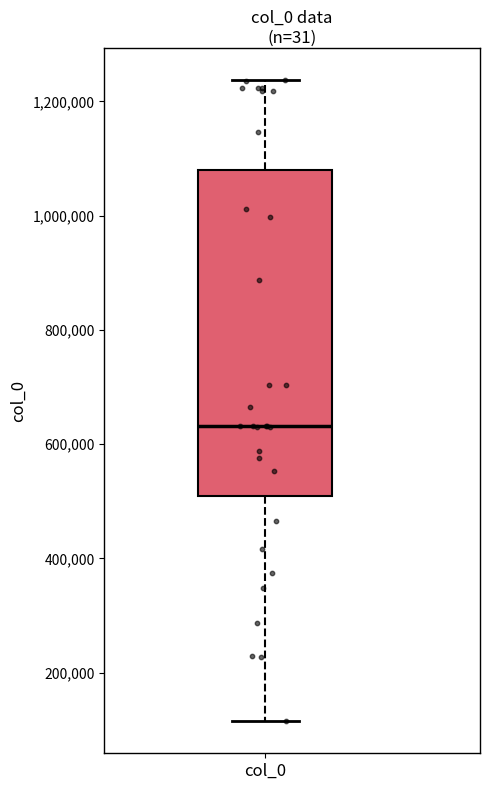

Read this box plot against the y-axis: the position of the median line, the range covered by the box, and the ends of both whiskers. The values are not printed on the chart, so give them approximately, as read against the axis.

median 640000, box 500000 to 1080000, whiskers 120000 to 1240000